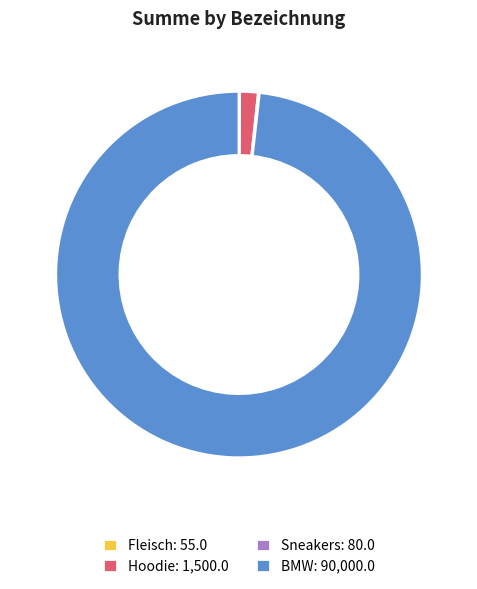

Which has a higher value, BMW: 90,000.0 or Hoodie: 1,500.0?

BMW: 90,000.0